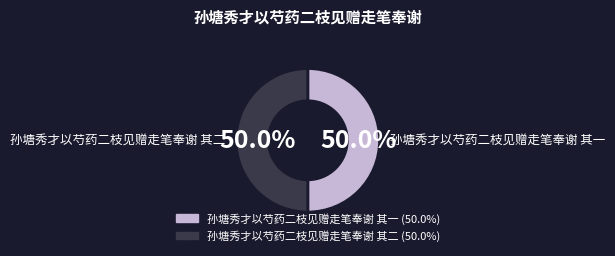

Combined, do 孙塘秀才以芍药二枝见赠走笔奉谢 其一 and 孙塘秀才以芍药二枝见赠走笔奉谢 其二 account for over 50%?

Yes